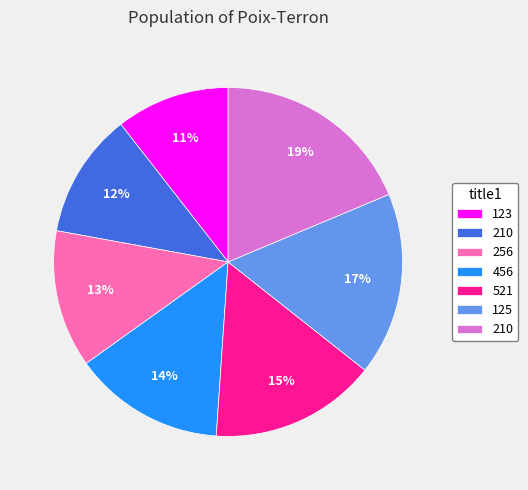

To the nearest percent, what is the average slice percentage?

14%